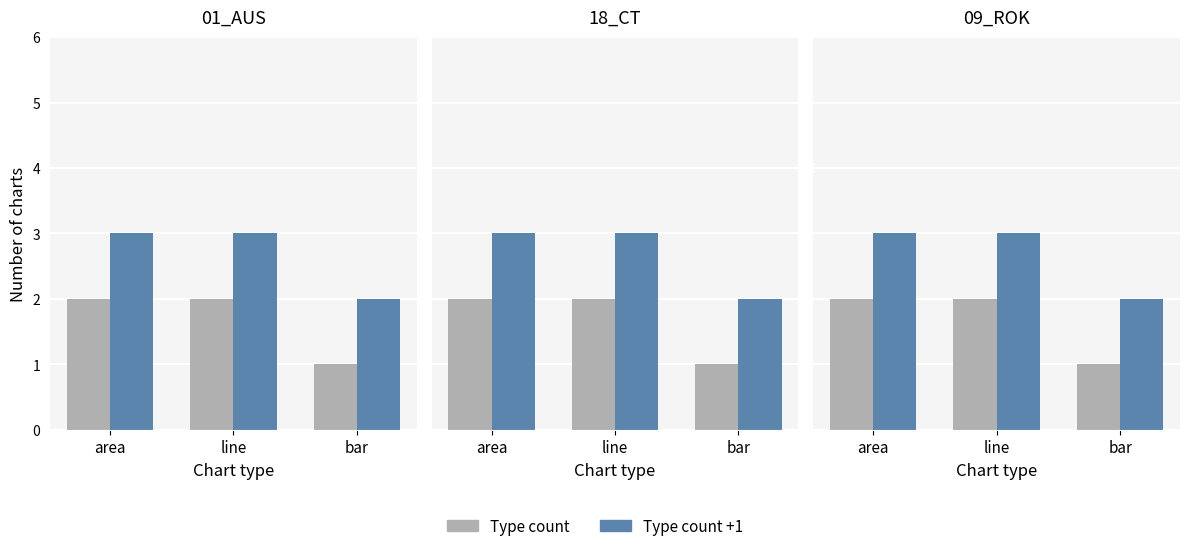

At how many categories does at least one series exceed 1?

3